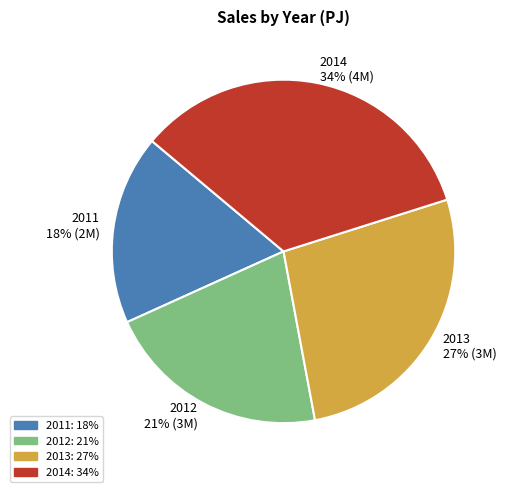

Count the number of slices in the pie.

4